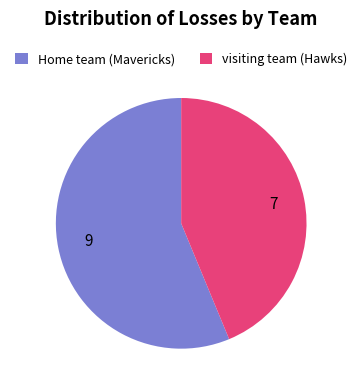

Is there any slice that represents more than half of the pie?

Yes